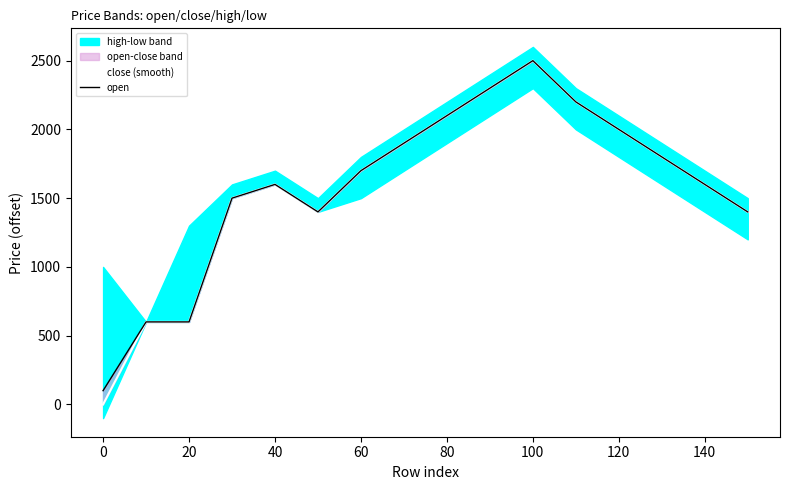

True or false: open has more than 0 interior local peaks.

True